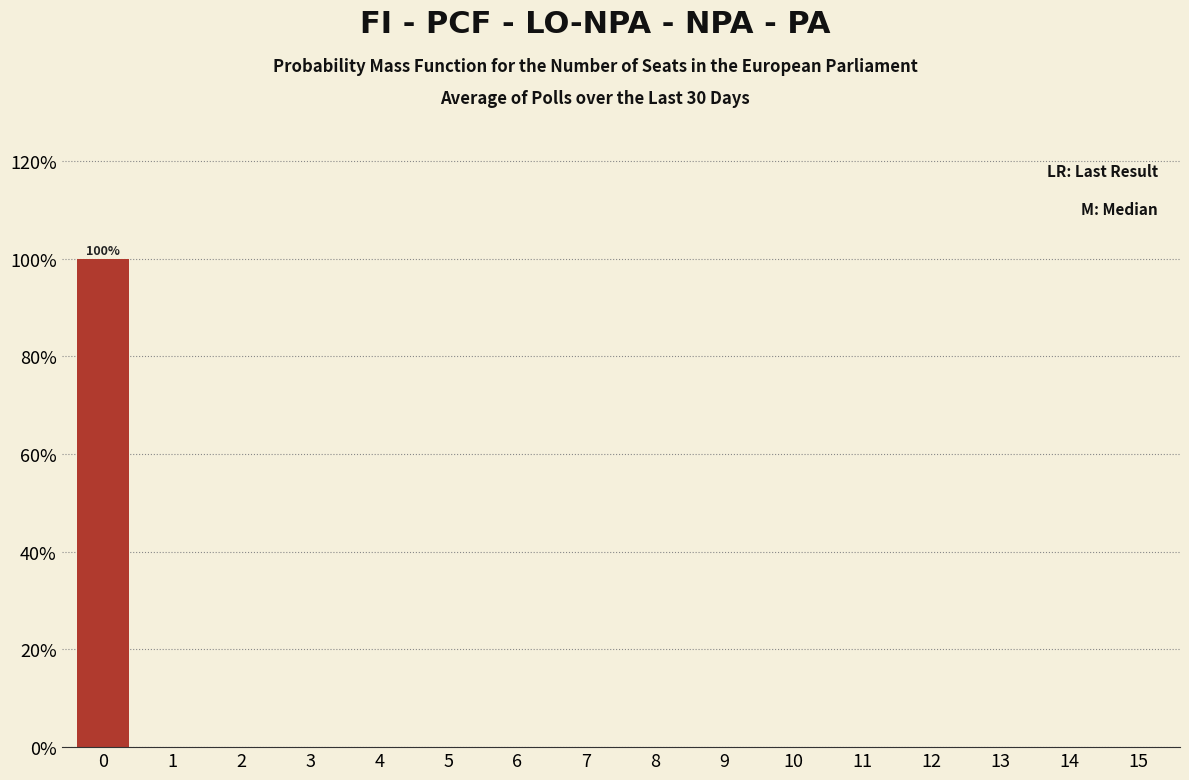

Reading left to right, what are all the values shown in this chart?

0=100	1=0	2=0	3=0	4=0	5=0	6=0	7=0	8=0	9=0	10=0	11=0	12=0	13=0	14=0	15=0